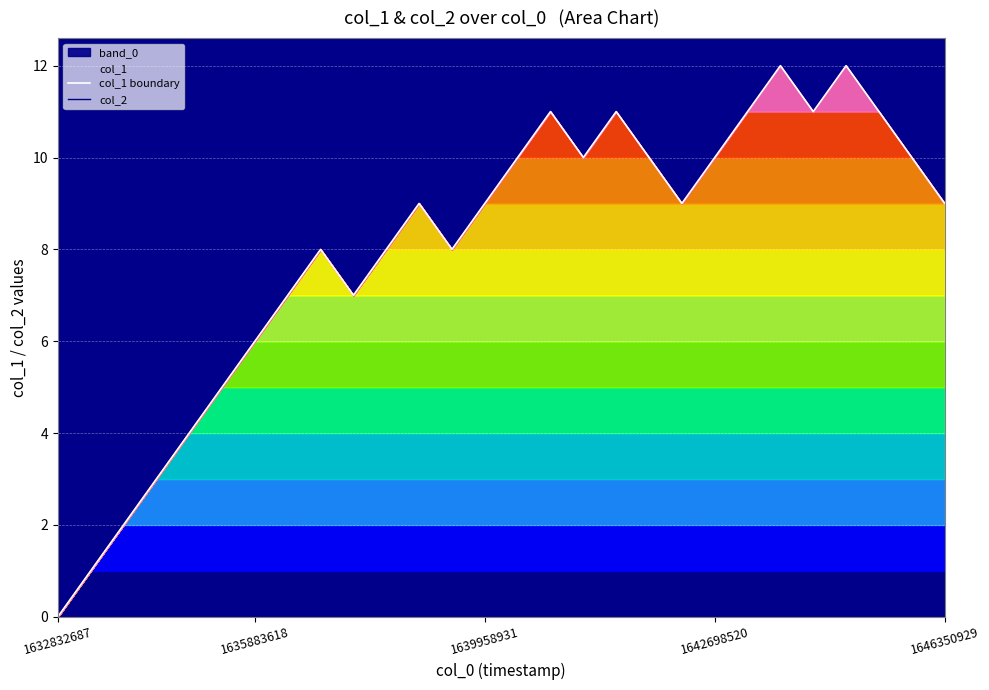

Reading left to right, extract all data points from this chart.

col_1 boundary: 0	1	2	3	4	5	6	7	8	7	8	9	8	9	10	11	10	11	10	9	10	11	12	11	12	11	10	9
col_2: 0	0	0	0	0	0	0	0	0	0	0	0	0	0	0	0	0	0	0	0	0	0	0	0	0	0	0	0